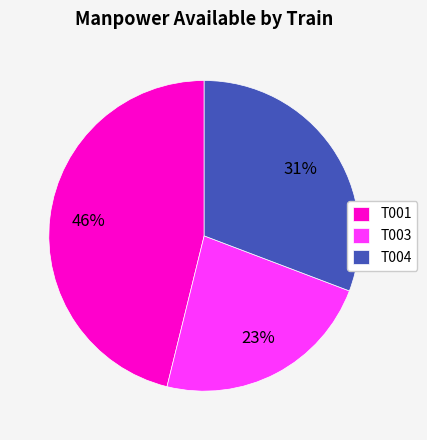

Is the sum of T001 and T003 greater than half?

Yes